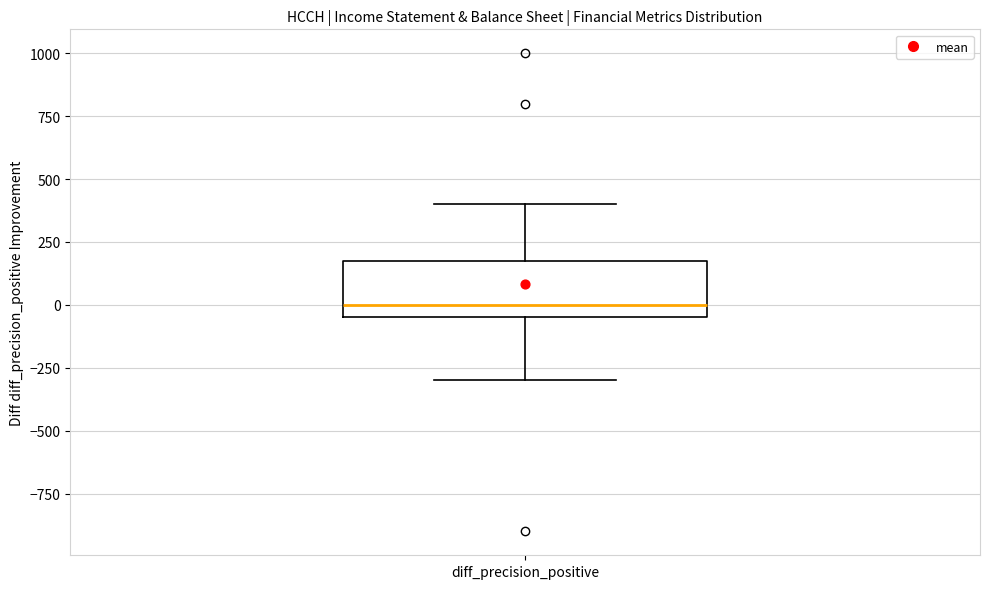

Read this box plot against the y-axis: the position of the median line, the range covered by the box, and the ends of both whiskers. The values are not printed on the chart, so give them approximately, as read against the axis.

median 0, box -50 to 200, whiskers -300 to 400